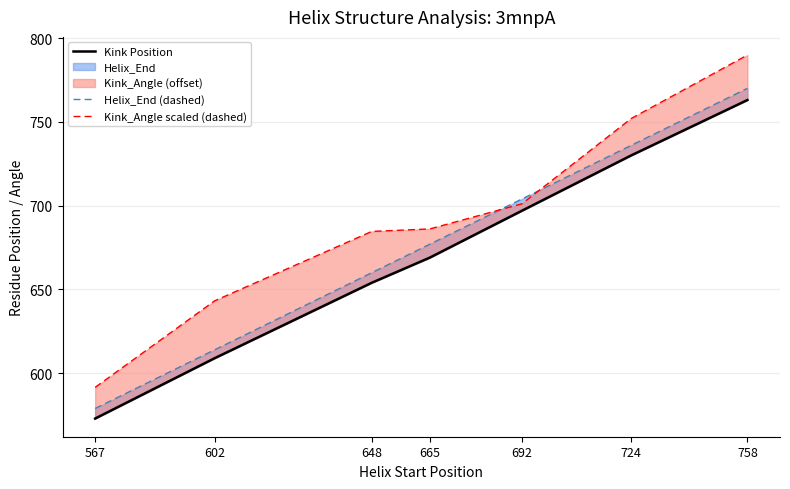

What is the value of the Kink Position point at the 5th from the left?

697.0